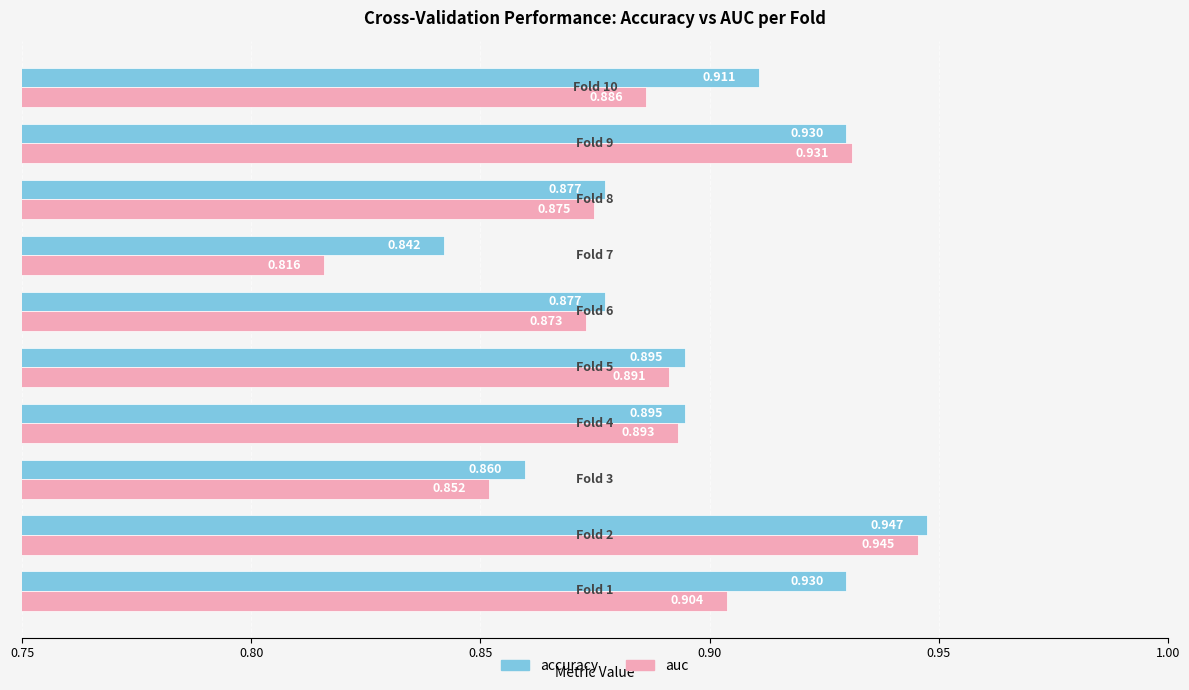

Which series has the widest spread of values?

auc